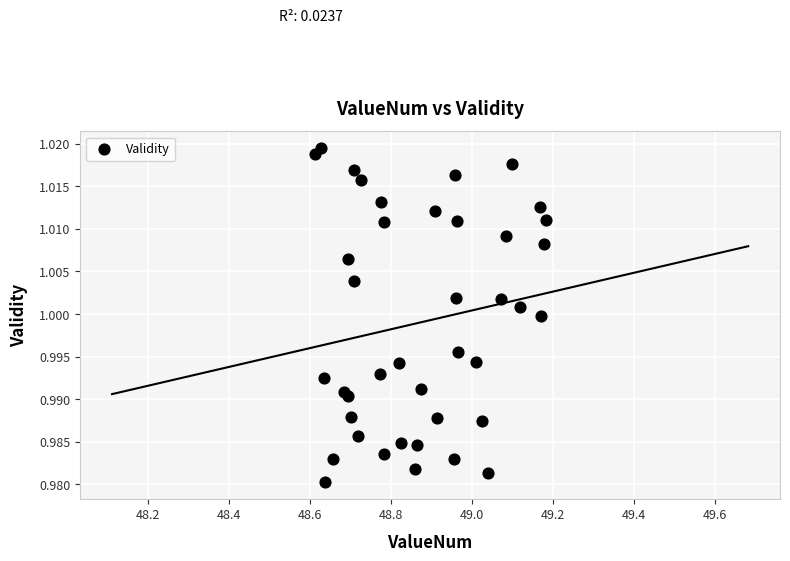

What is the range of X values (max minus min)?

0.6